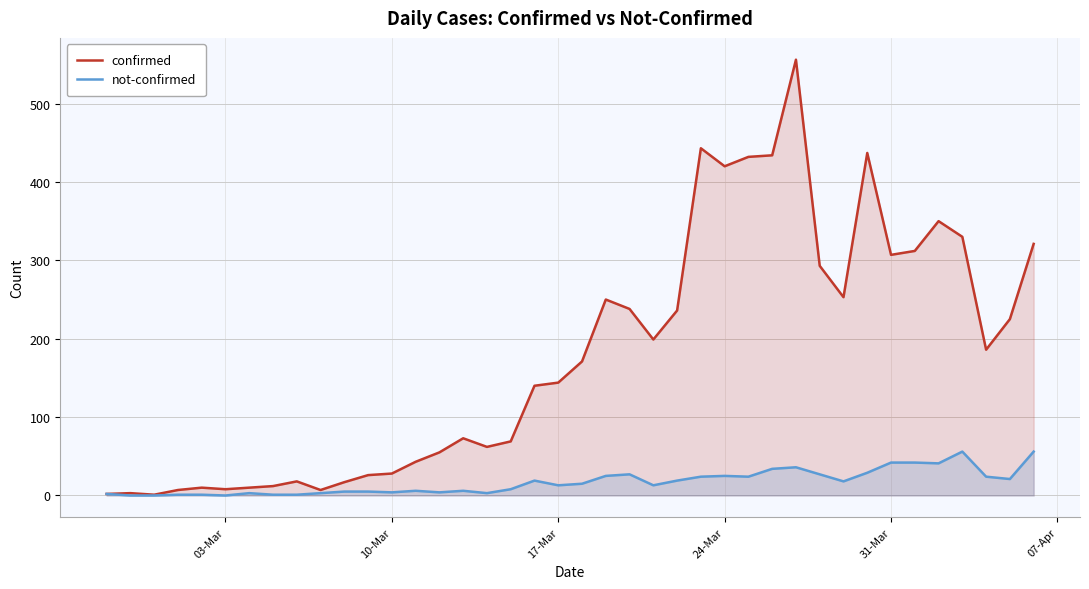

Which series has the largest total across all categories?

confirmed